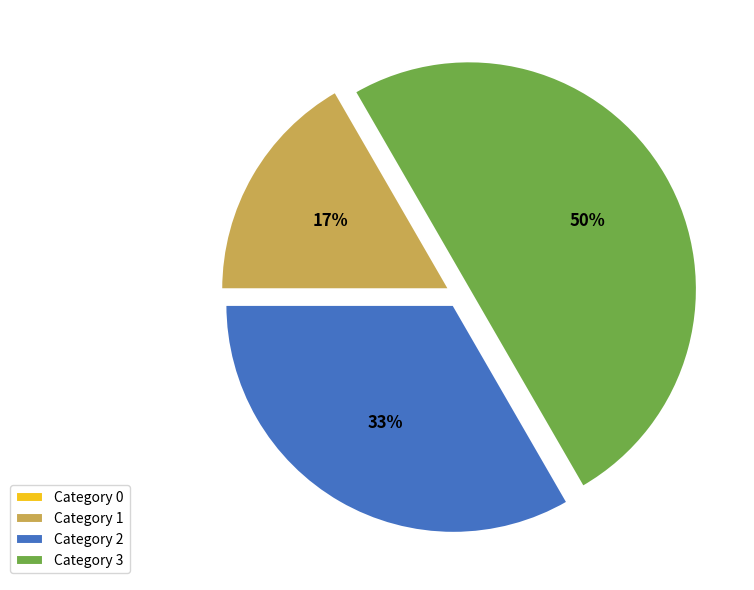

The Category 3 slice represents 50% of the pie. True or false?

True